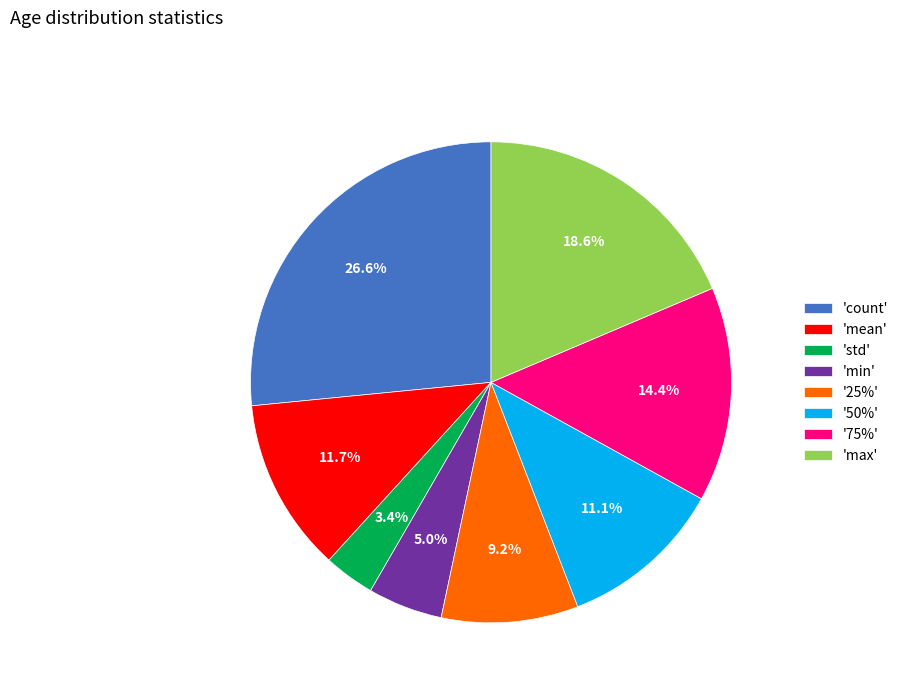

Is there a majority slice in this chart?

No